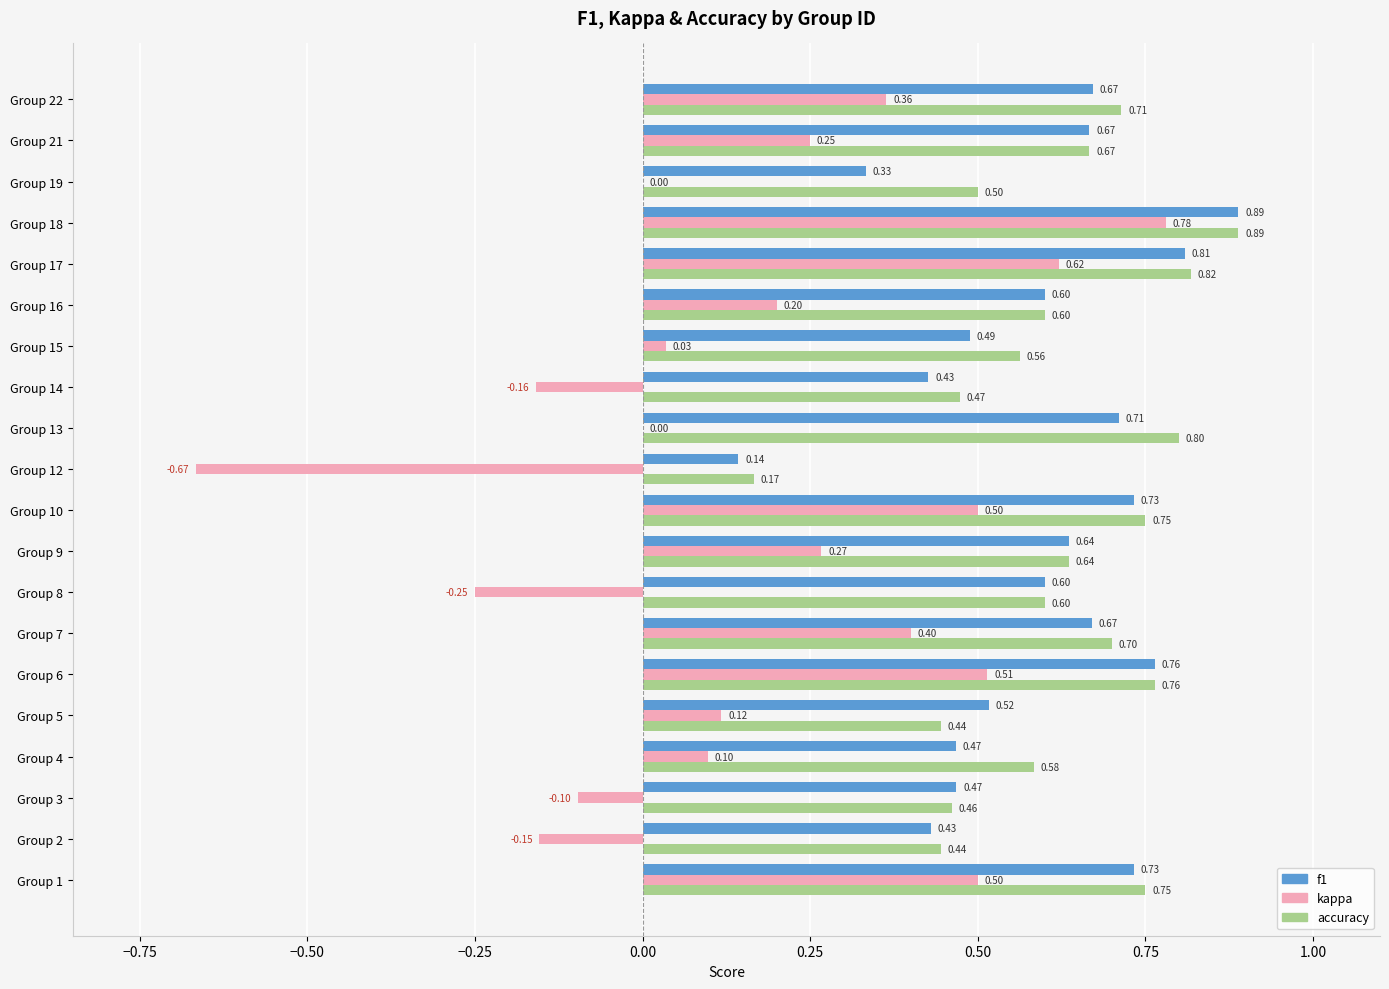

Which series has the largest total across all categories?

accuracy